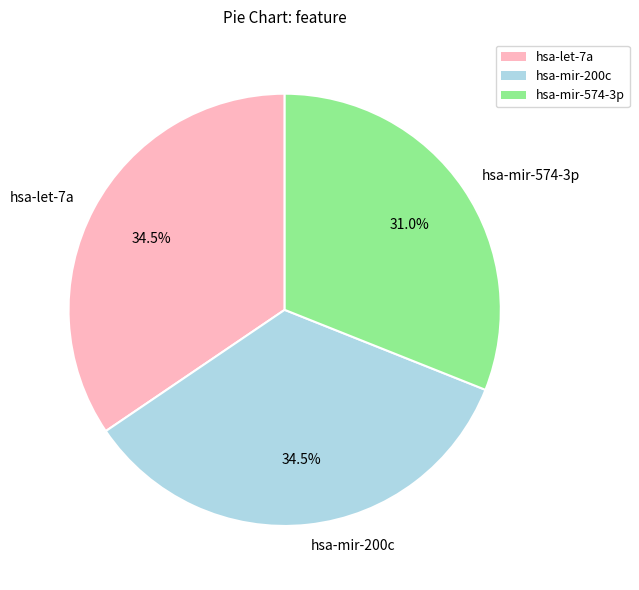

Count the number of slices in the pie.

3